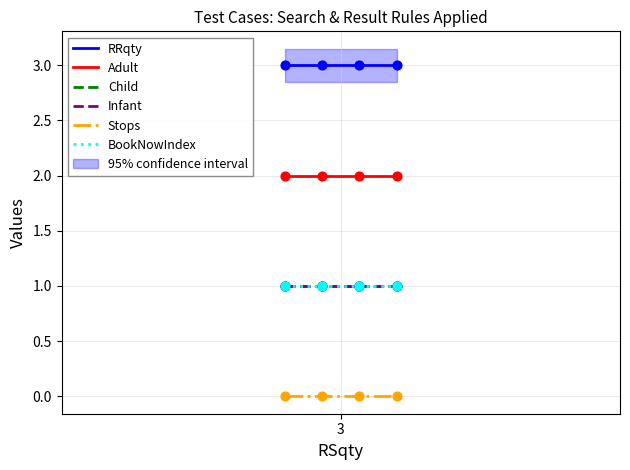

Which series contains the lowest Y value?

Stops